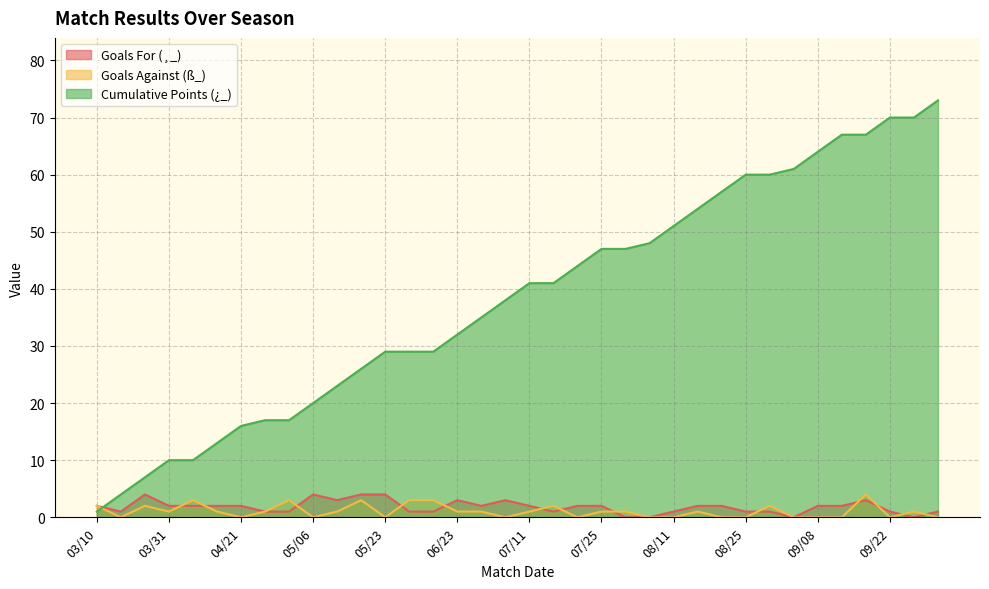

Does the chart display data point markers on the line(s)?

No